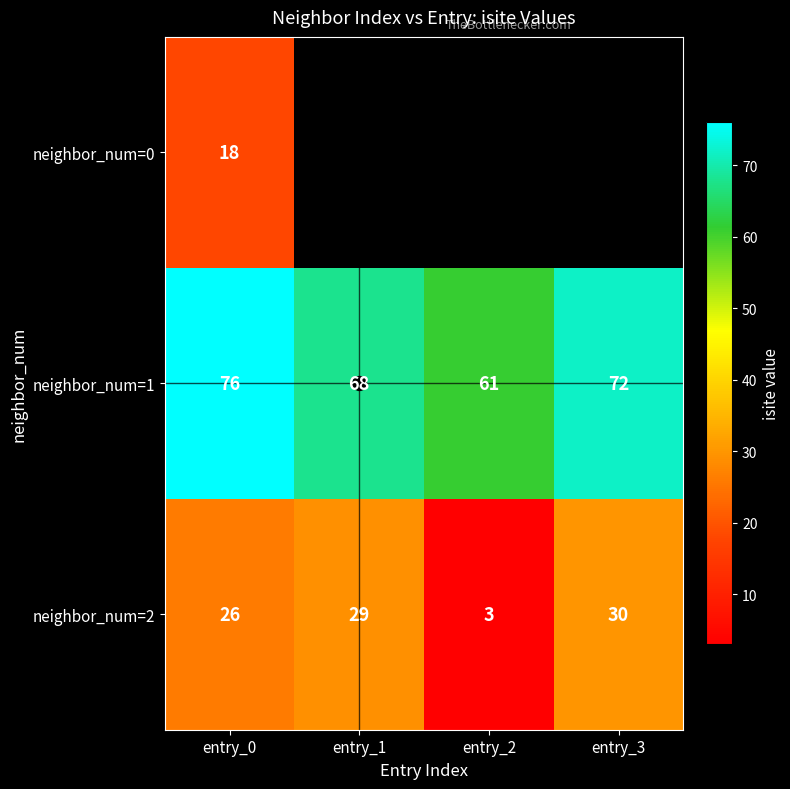

What is the difference between the maximum and minimum values in the neighbor_num=2 series?

27.0